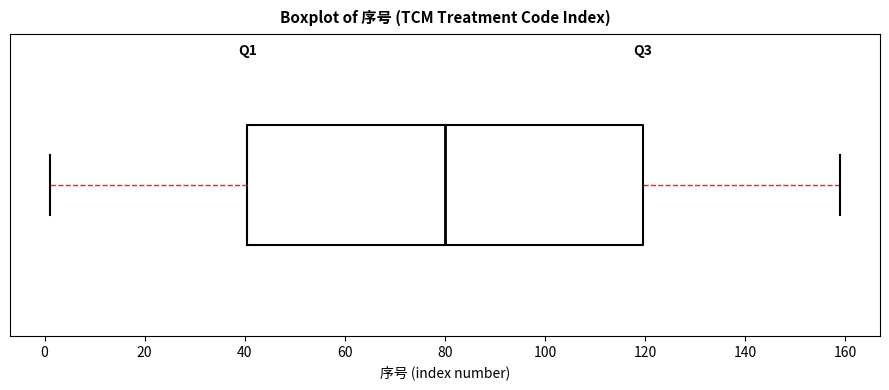

Where is the left edge of the box on the x-axis? The values are not printed on the chart, so give them approximately, as read against the axis.

40